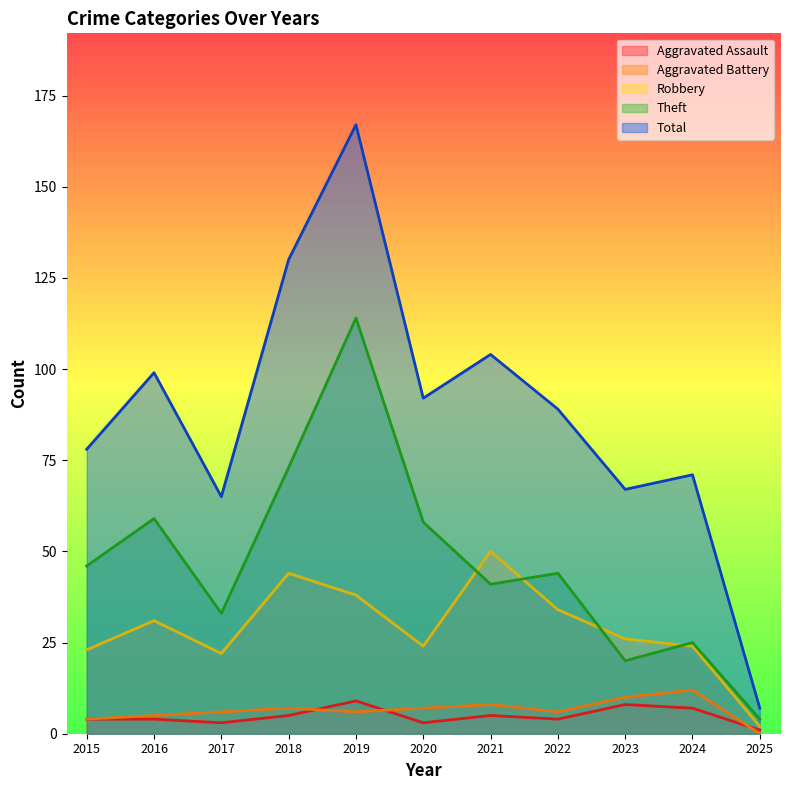

At which category is the sum across all series the highest?

2019